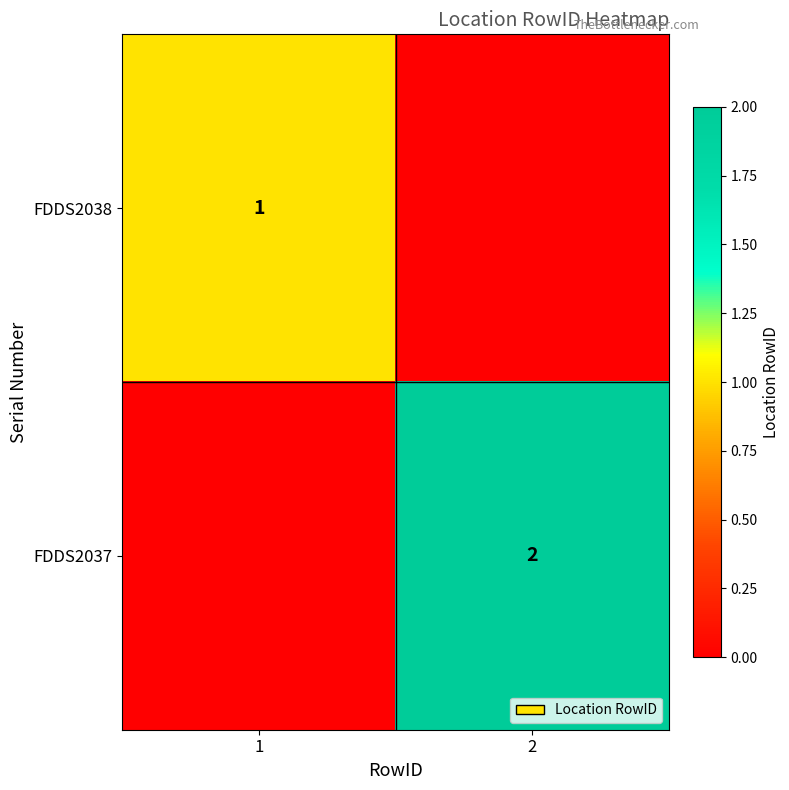

What is the difference between the highest and lowest values at 2?

2